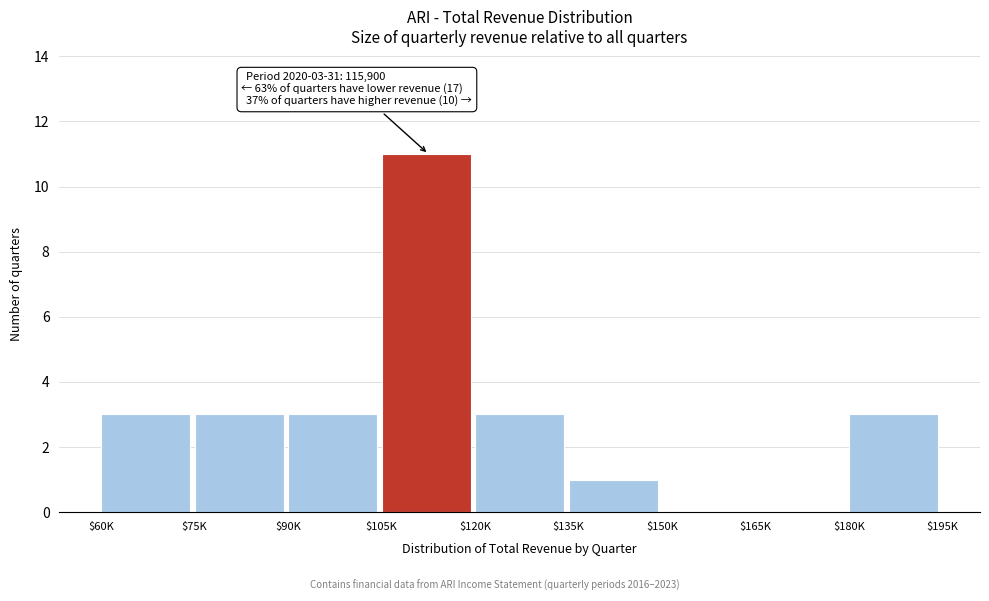

Is it true that the value at $90K is 1?

False